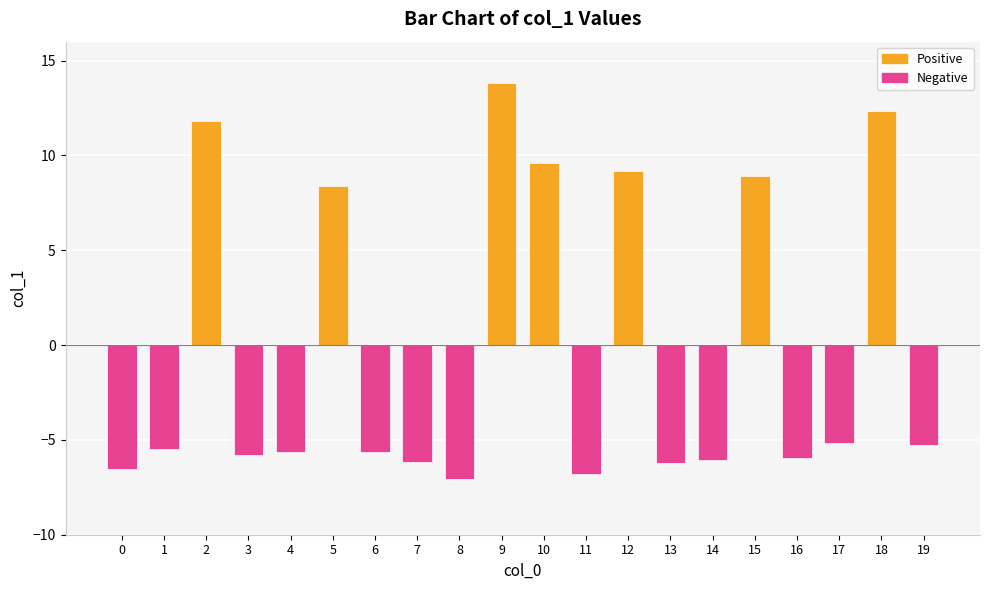

Is it true that the value at 12 is 15.4?

False